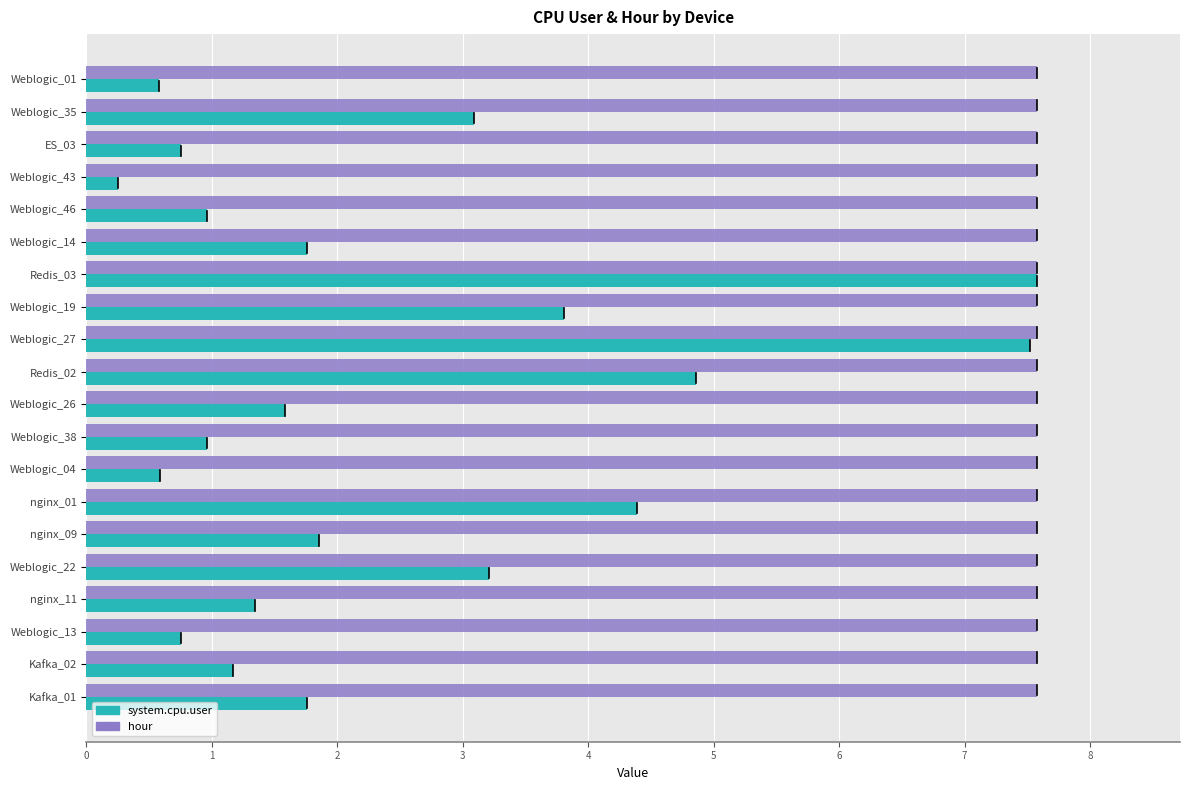

Which series has the largest total across all categories?

hour